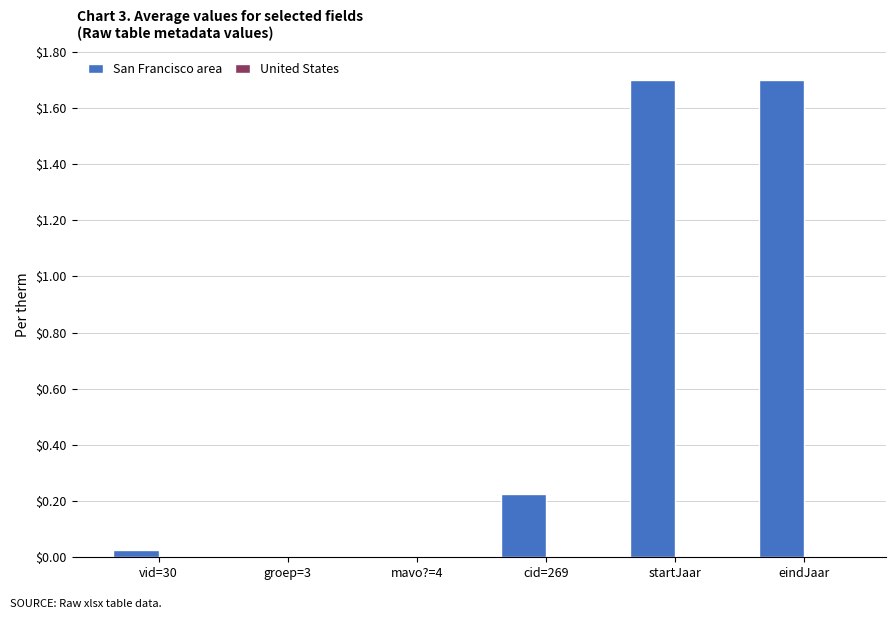

What is the change in value from cid=269 to startJaar?

+1.5